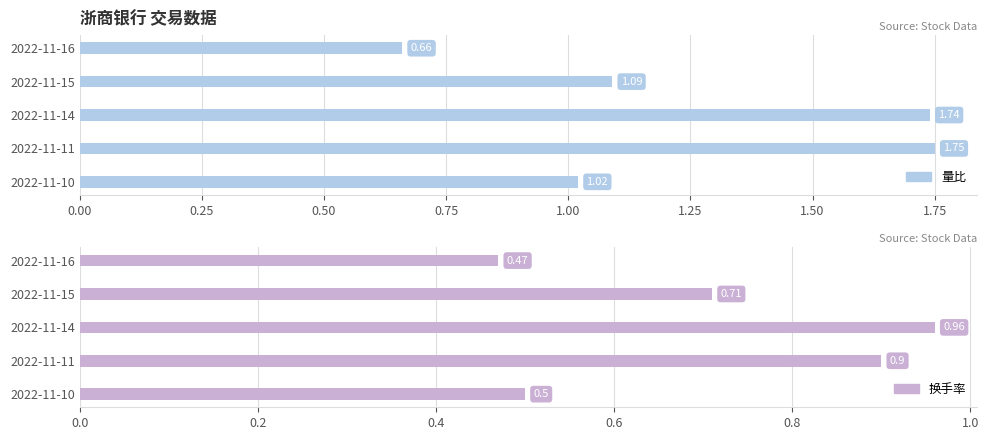

Rank the series by their average value, from highest to lowest.

量比, 换手率